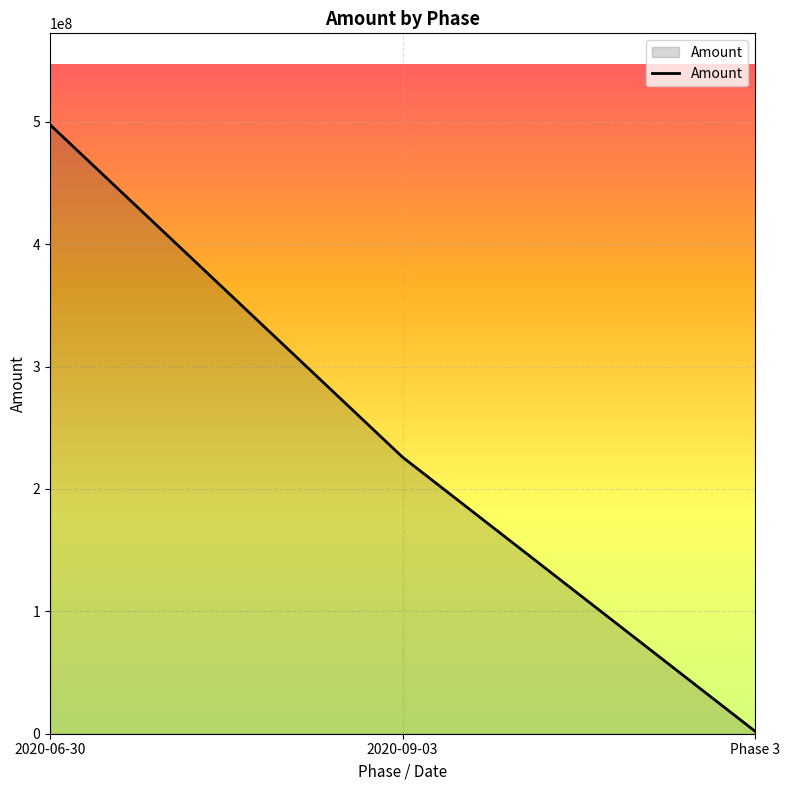

At which label is the value closest to 249834250?

2020-09-03